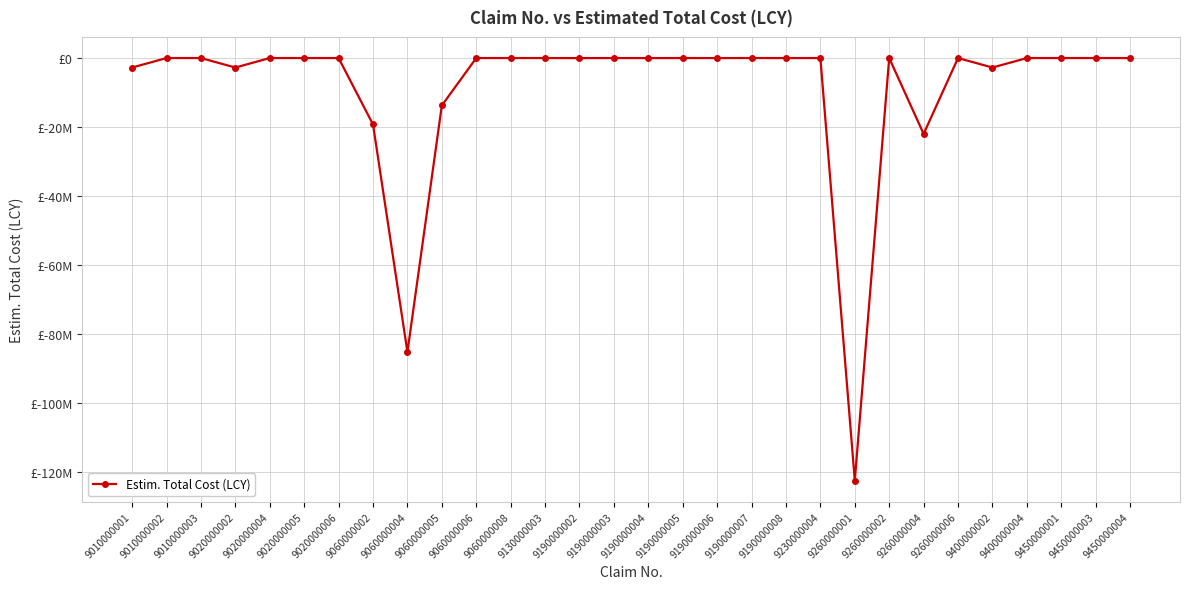

Which category has the highest value across all series?

9450000001